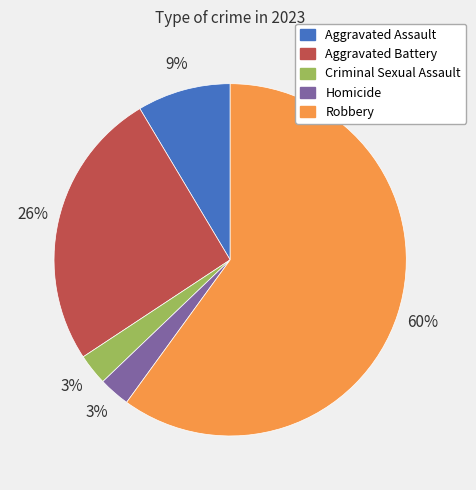

To the nearest percent, what portion does Aggravated Assault represent?

9%